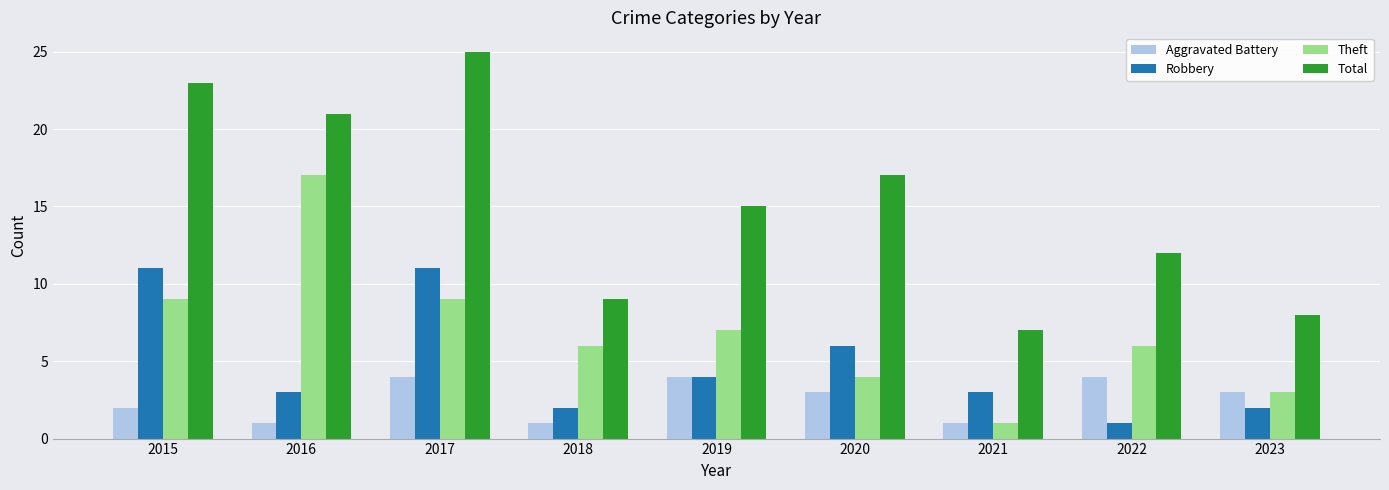

What is the spread (max minus min) of values at 2016?

20